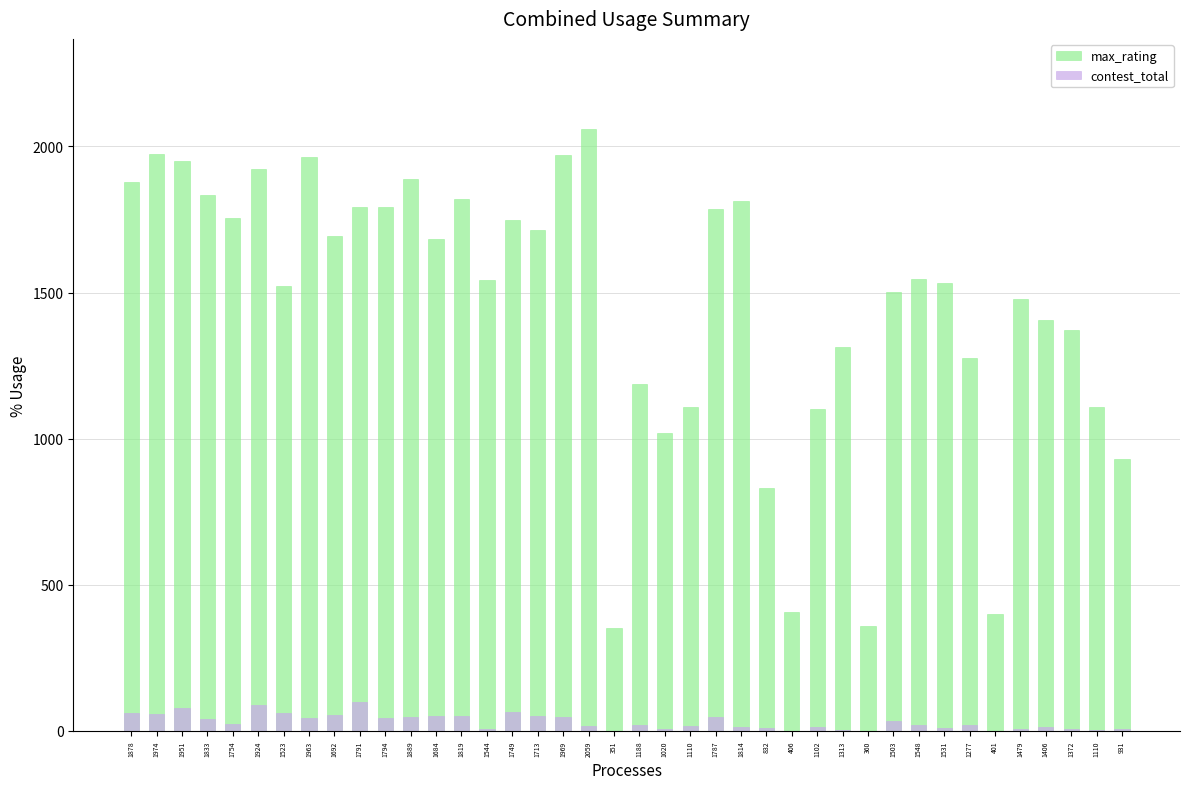

What is the minimum value for contest_total?

1